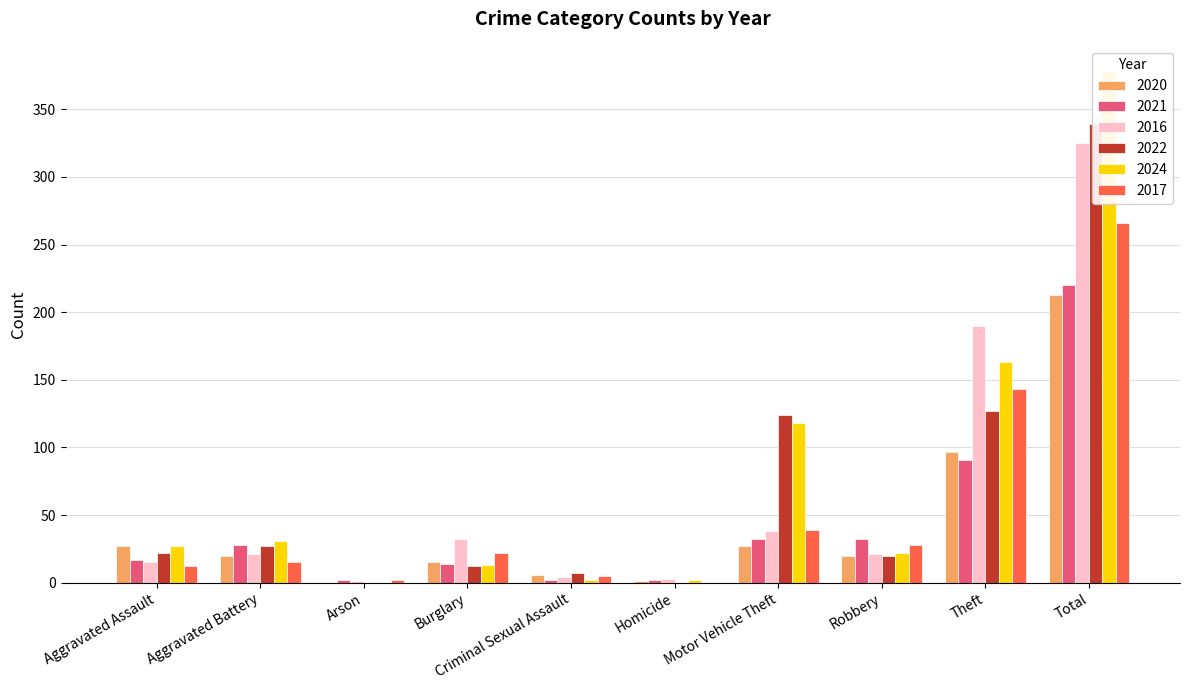

What is the maximum value for 2021?

220